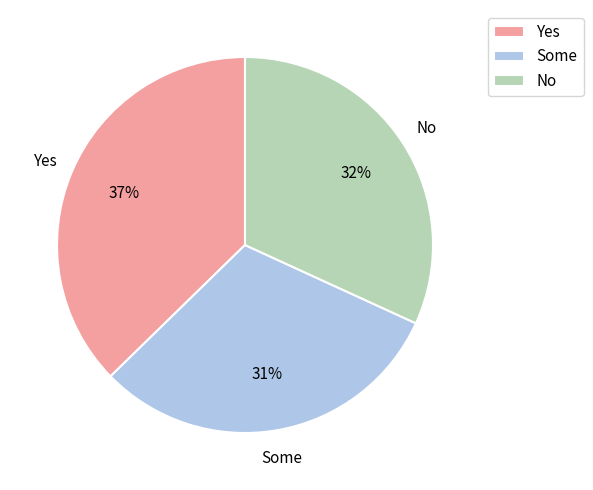

Approximately how many times larger is the value at No compared to Yes?

0.9